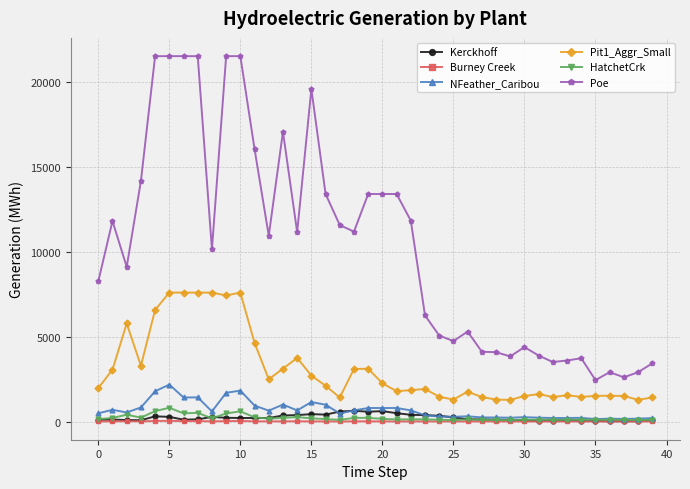

Which series has the largest range (max minus min)?

Poe